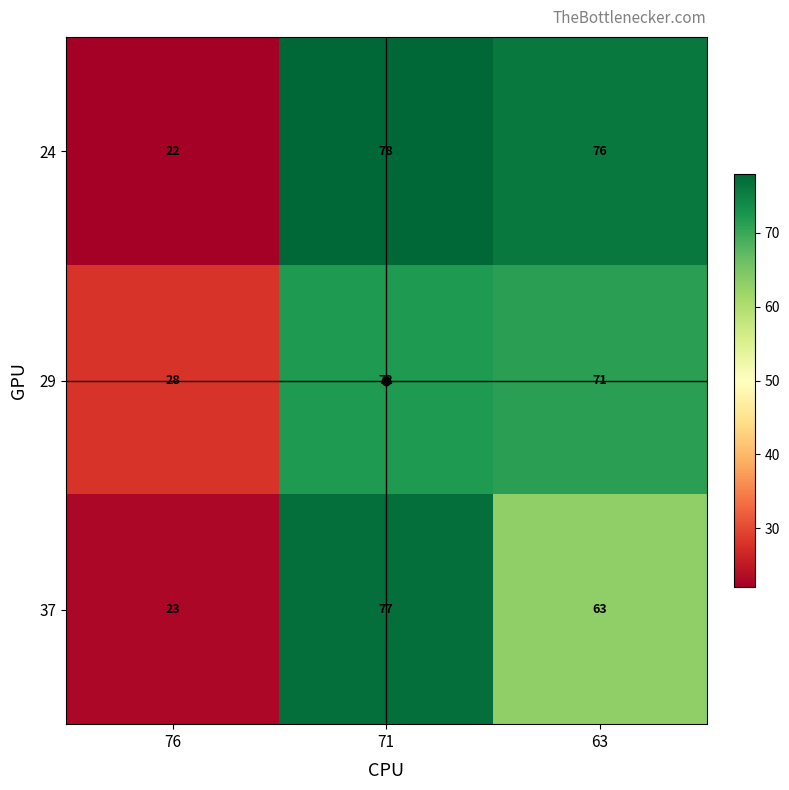

What is the total value across all series at 63?

210